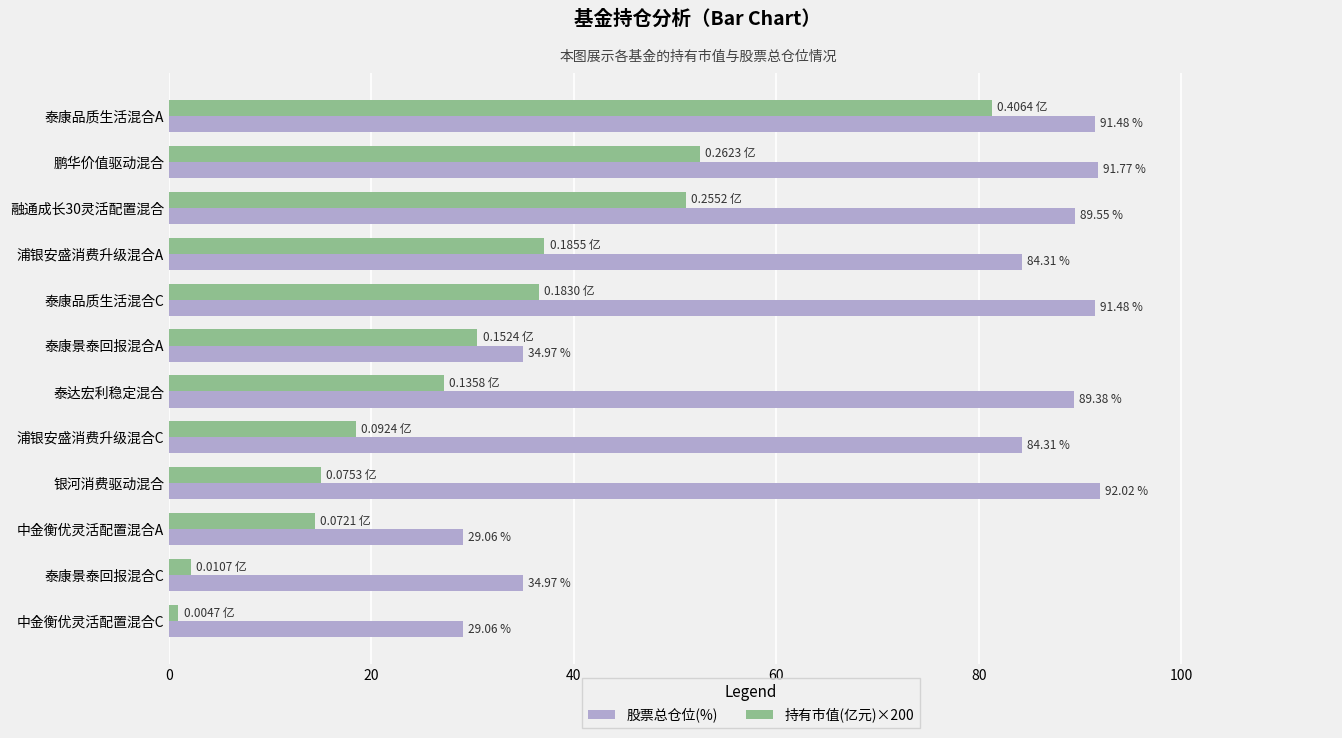

Which series has the largest range (max minus min)?

持有市值(亿元)×200